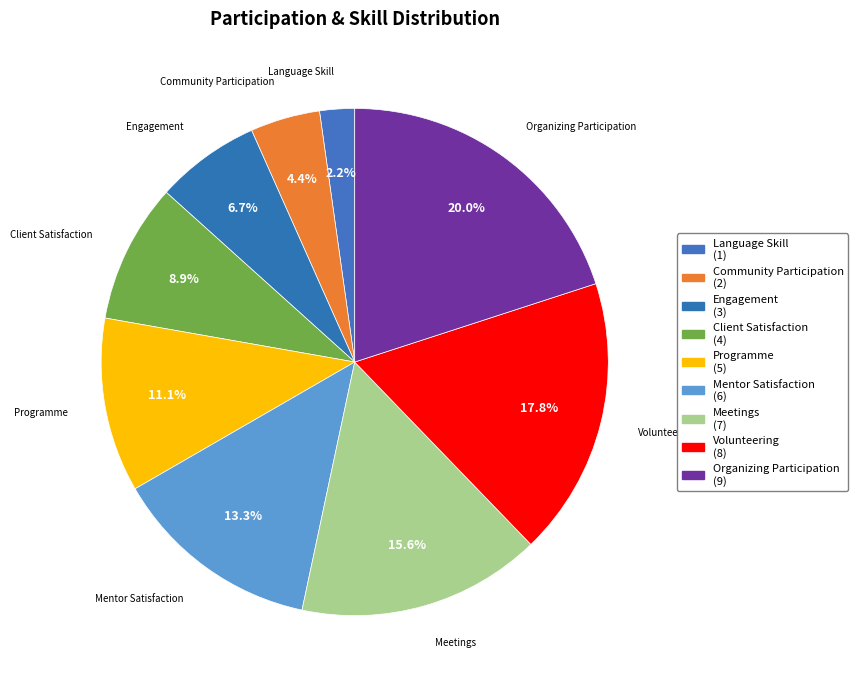

Which category has the smallest portion of the pie?

Language Skill